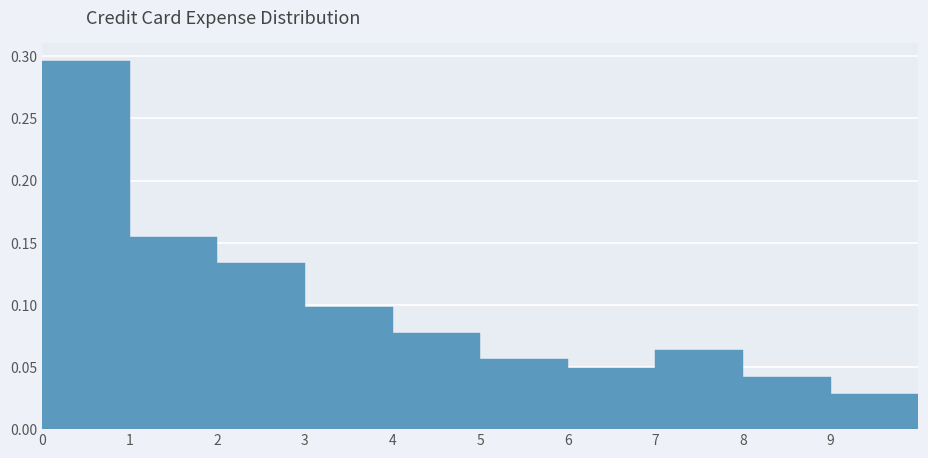

What is the height of the bar covering 9 to 10 on the x-axis? The values are not printed on the chart, so give them approximately, as read against the axis.

0.030